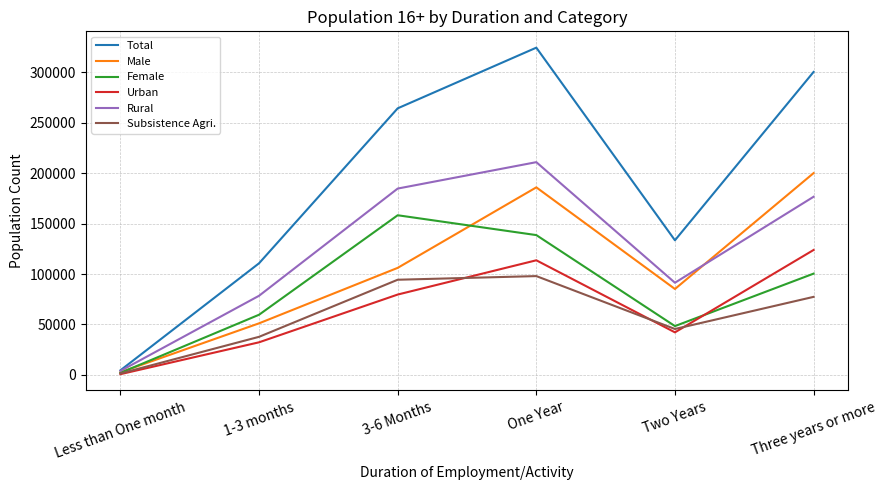

What is the sum of the Rural values at Three years or more and Two Years?

267964